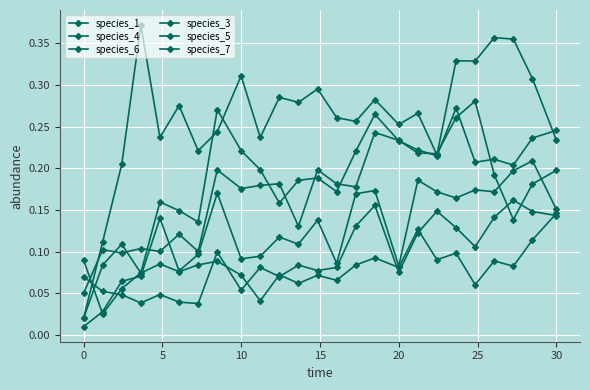

How many lines are shown in the chart?

6